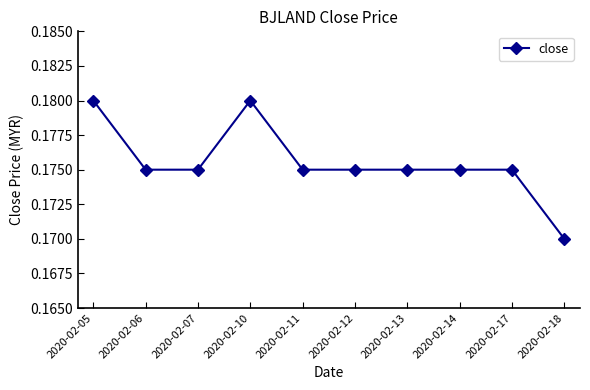

How many lines are shown in the chart?

1